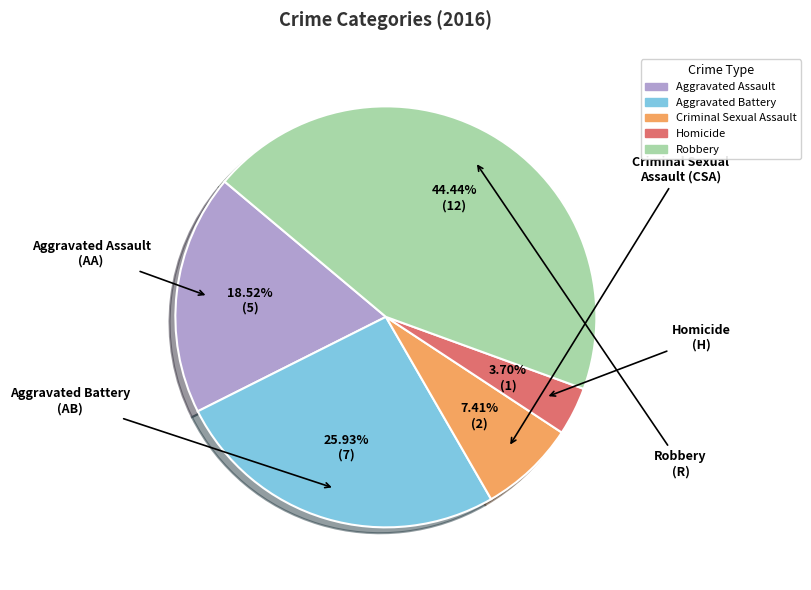

Is Homicide the majority of the pie?

No